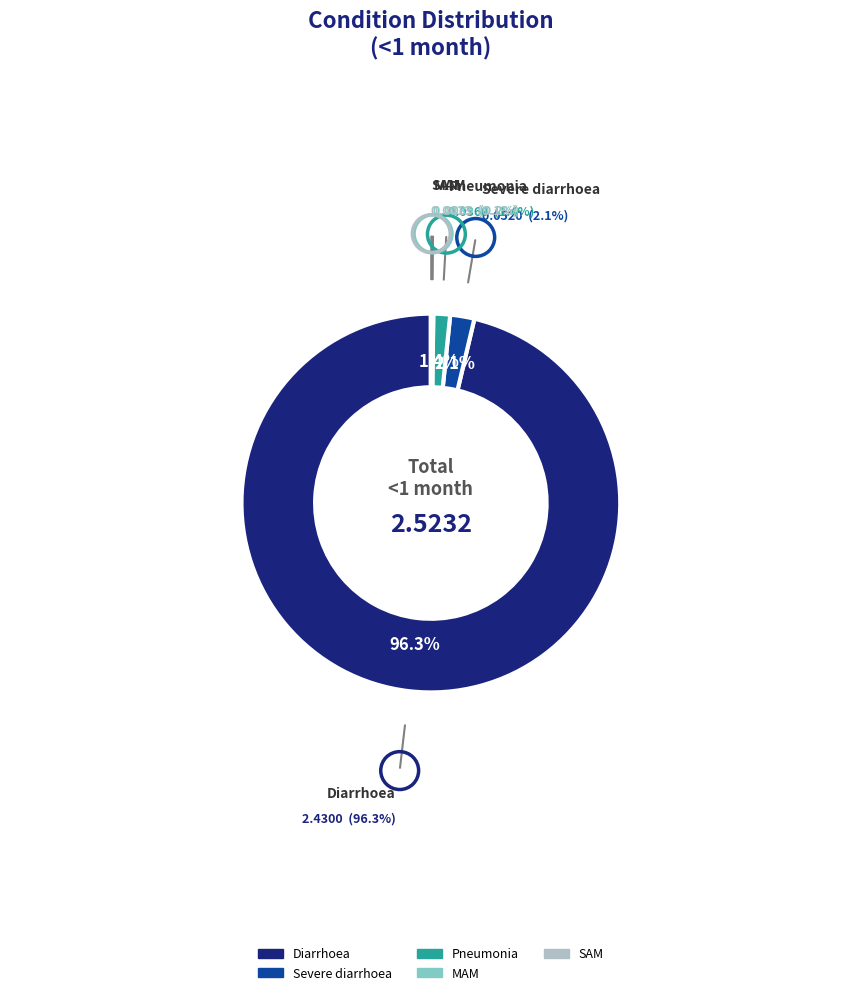

Is there any slice that represents more than half of the pie?

Yes